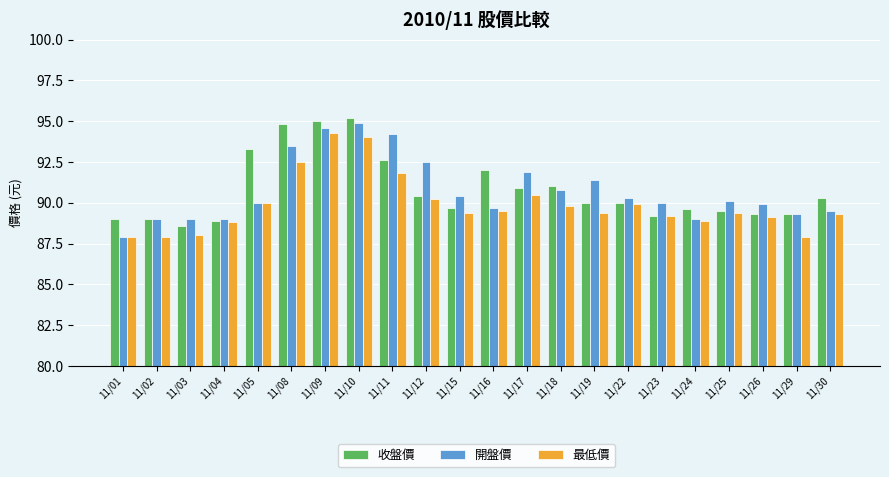

Rank the series by their maximum value, from lowest to highest.

最低價, 開盤價, 收盤價